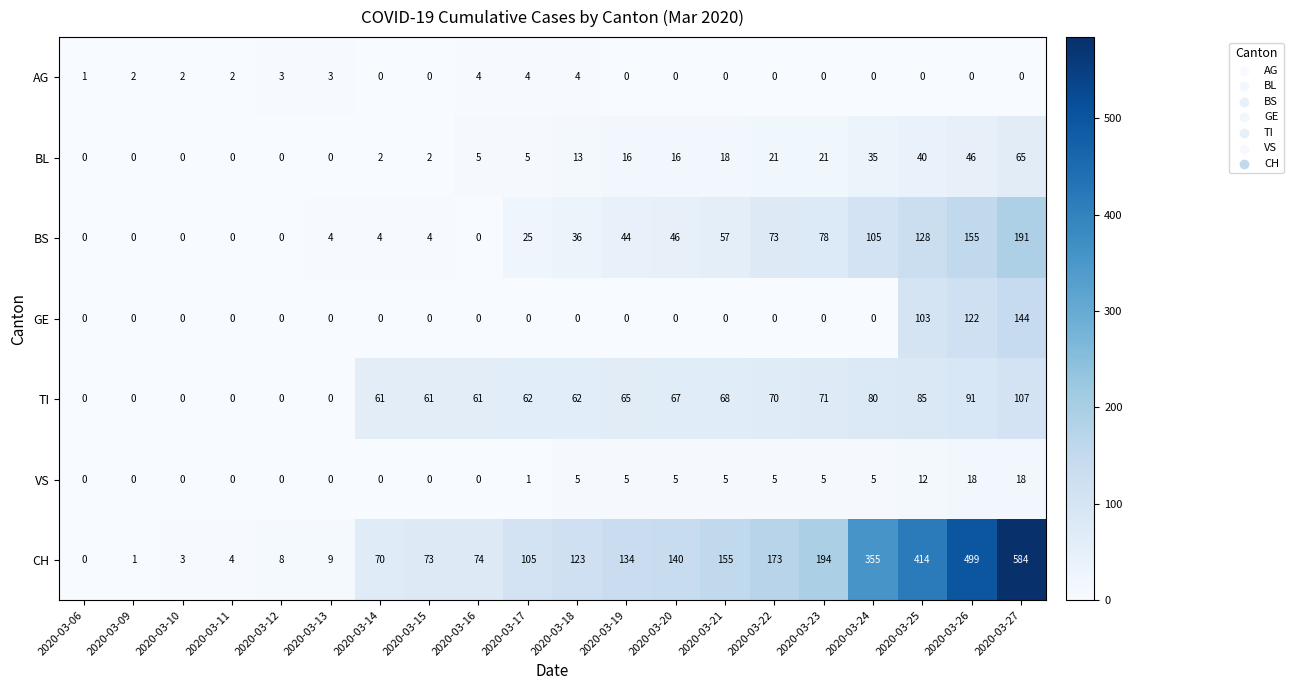

The BL series shows -27 at 2020-03-12. True or false?

False